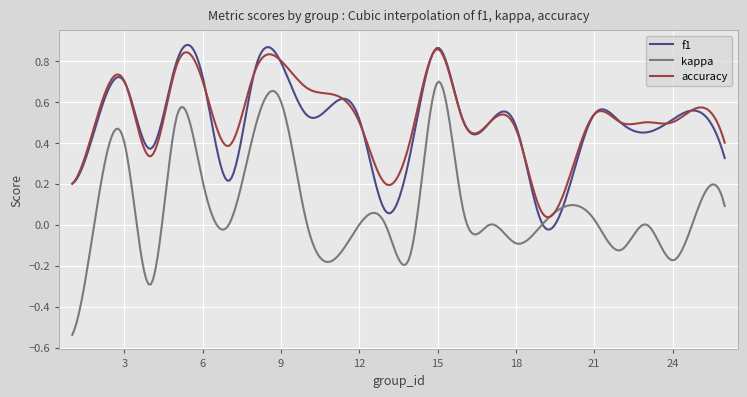

Which series has the widest spread of values?

kappa